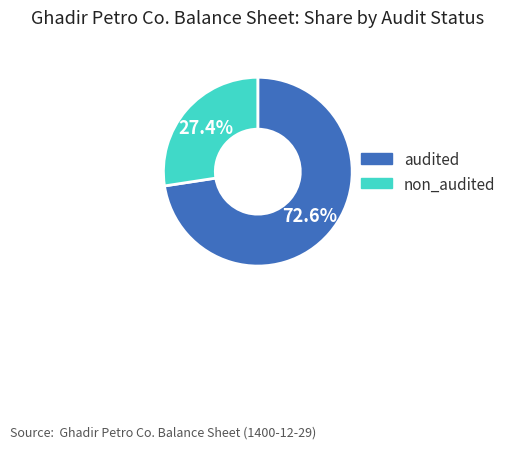

How many segments does this pie chart have?

2